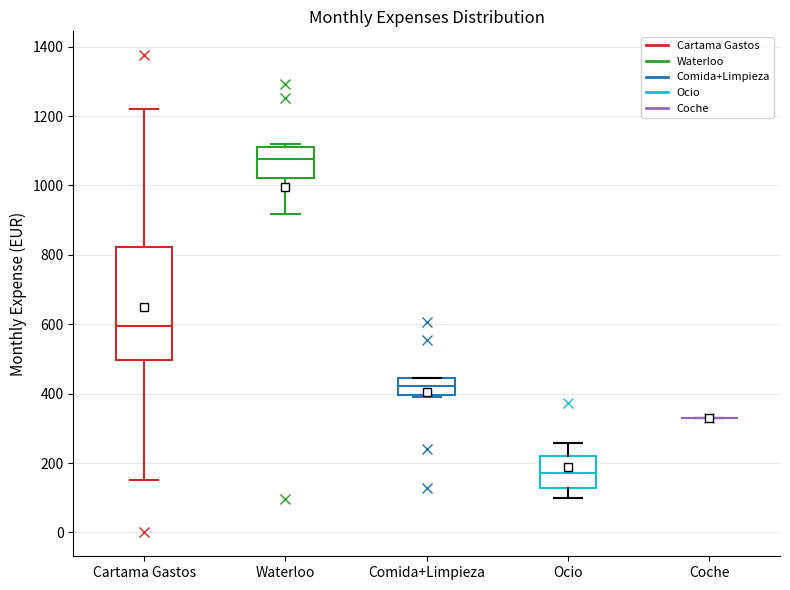

Reading left to right, read every box against the y-axis: the position of its median line, the range the box covers, and the ends of its whiskers. The values are not printed on the chart, so give them approximately, as read against the axis.

Cartama Gastos: median 600, box 500 to 820, whiskers 160 to 1220
Waterloo: median 1080, box 1020 to 1120, whiskers 920 to 1120 (just above the box's upper edge)
Comida+Limpieza: median 420, box 400 to 440, whiskers 380 to 440
Ocio: median 180, box 120 to 220, whiskers 100 to 260
Coche: box collapsed to a line at 320, whiskers 320 to 320